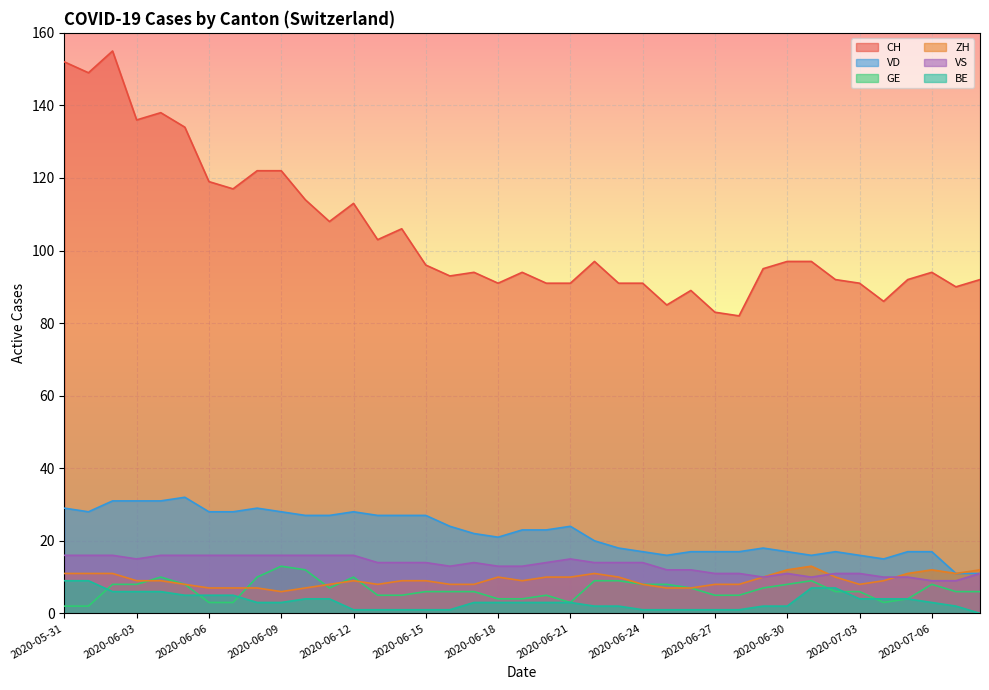

What is the difference between the second highest and second lowest values in the BE series?

8